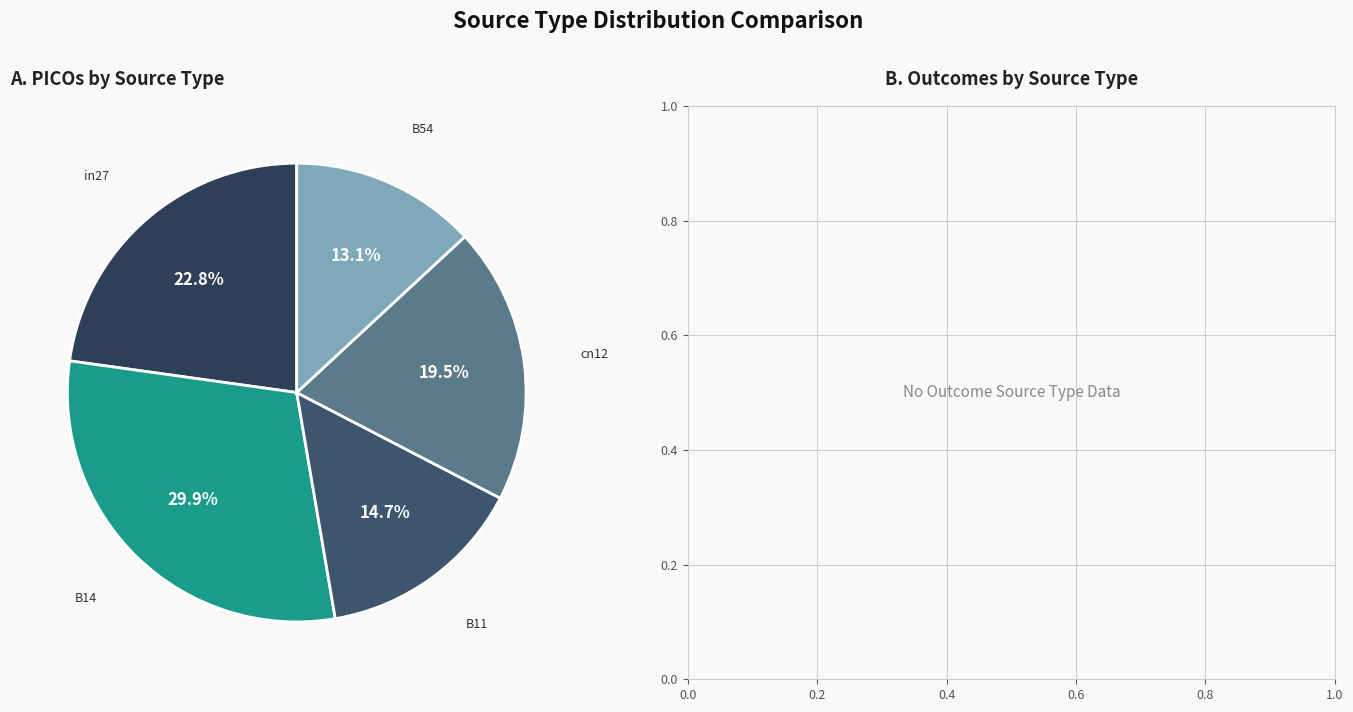

Between cn12 and B54, which is larger?

cn12